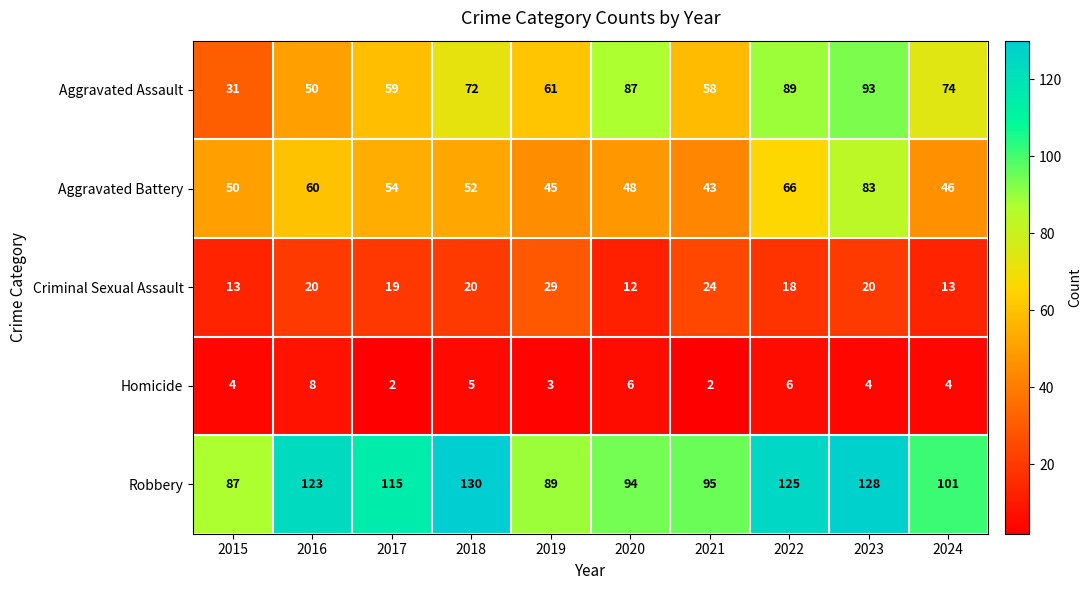

What is the minimum value shown in the chart?

2